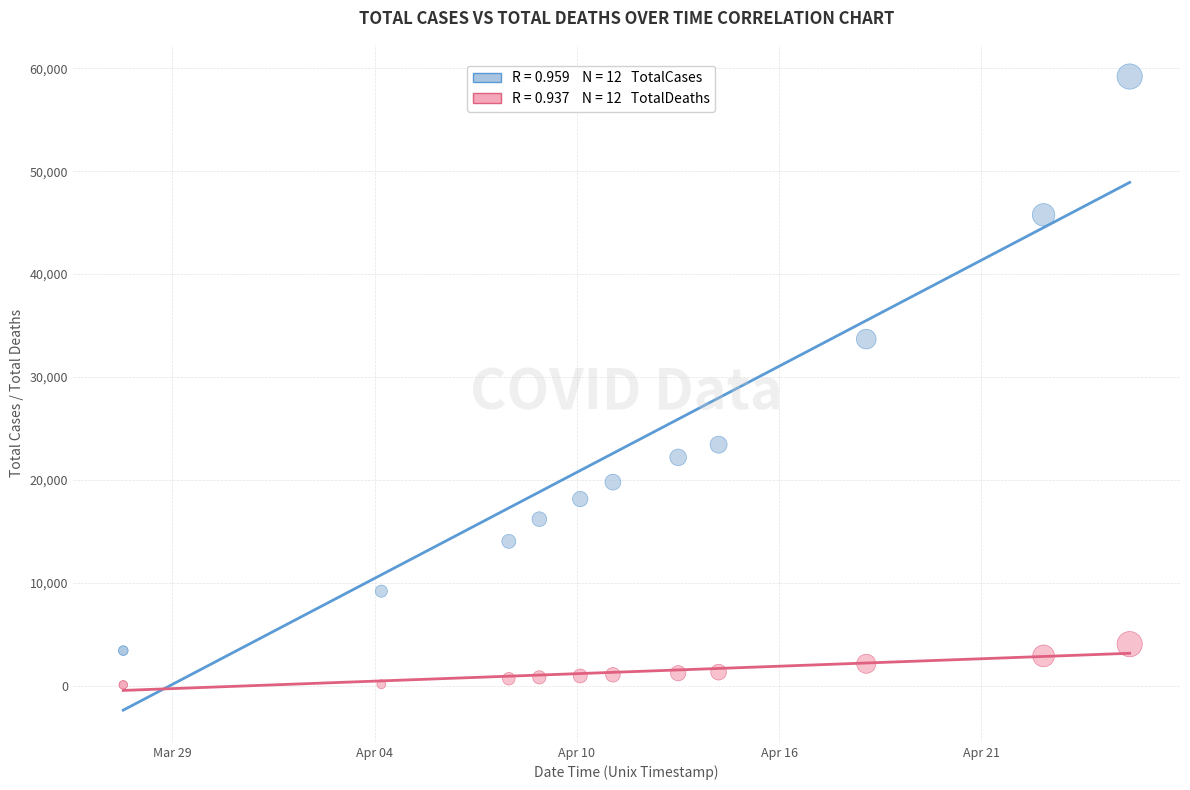

Across all series, what Y value is closest to 29644?

33682